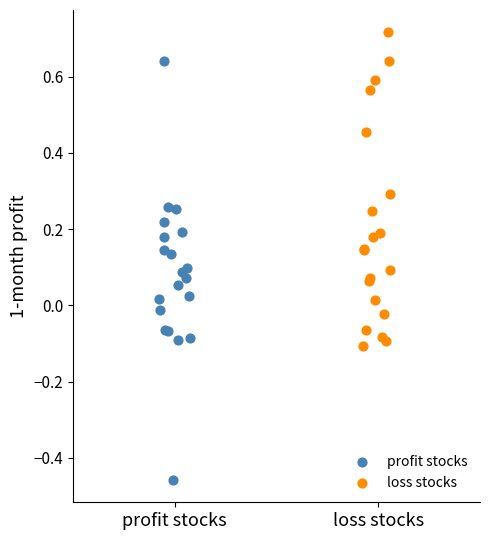

Which series has the largest Y range (max minus min)?

profit stocks